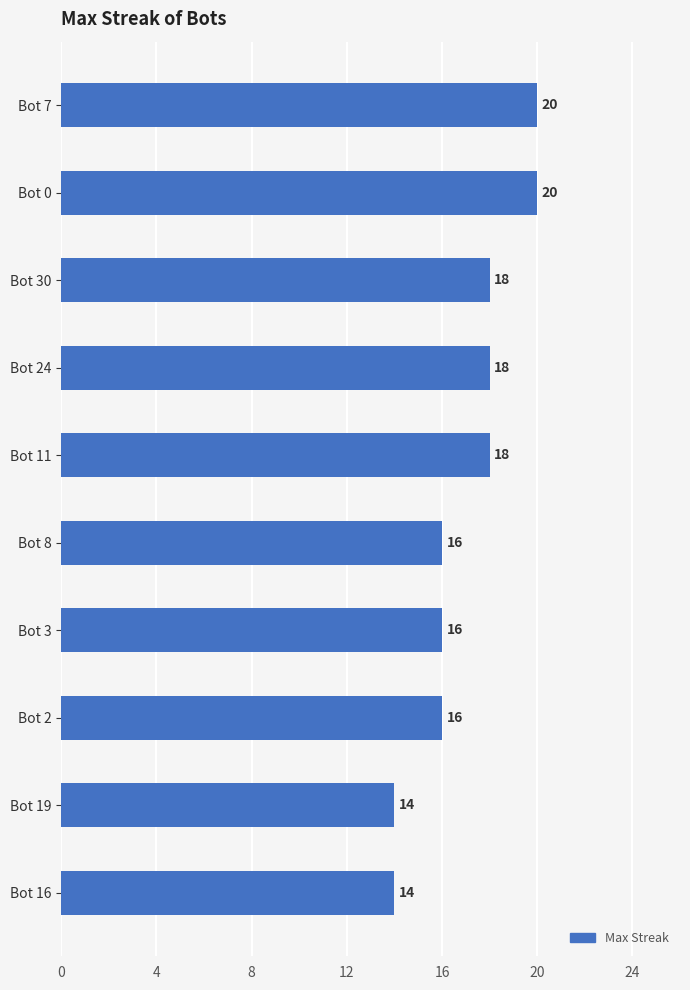

Count the values in the range 16 to 18.

6